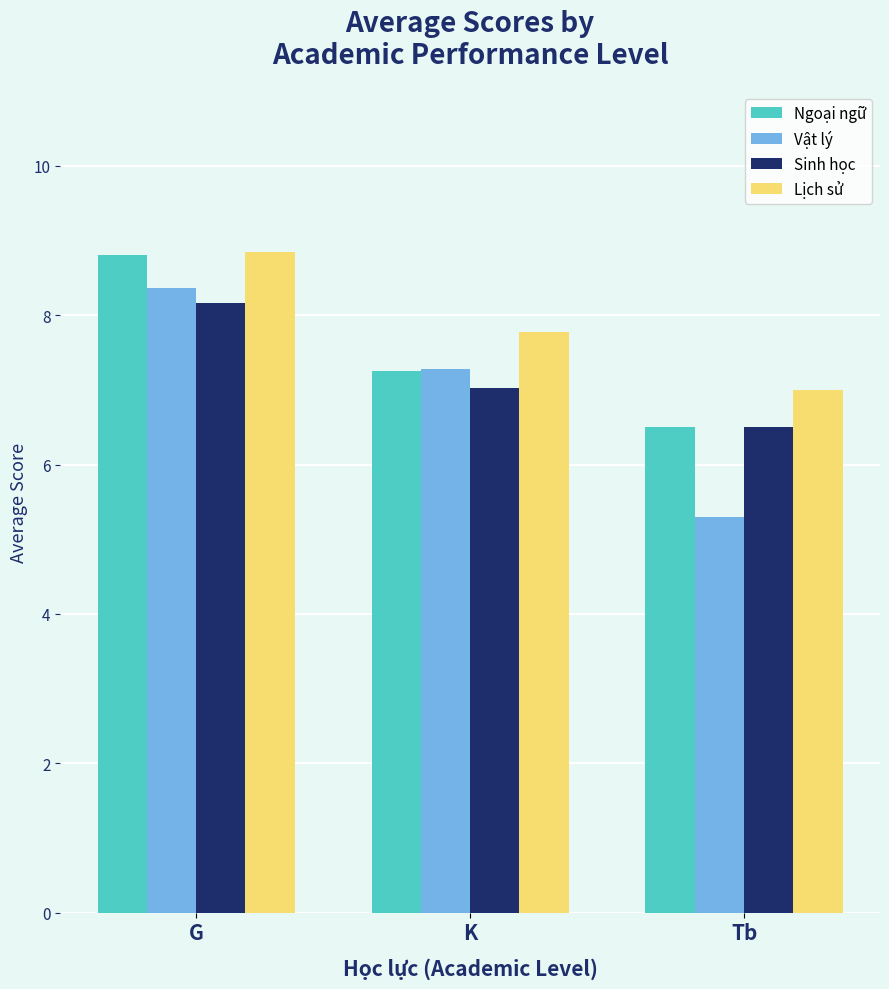

The value of Vật lý at G is 8.4. True or false?

True